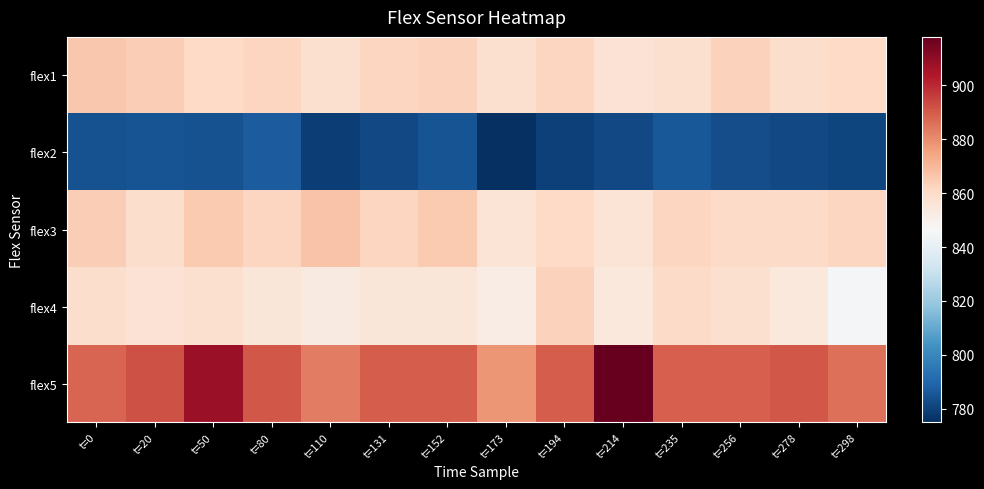

Reading left to right, list all the values displayed in this chart.

flex1: t=0=866	t=20=864	t=50=861	t=80=862	t=110=858	t=131=862	t=152=863	t=173=858	t=194=862	t=214=857	t=235=858	t=256=863	t=278=859	t=298=861
flex2: t=0=784	t=20=785	t=50=784	t=80=787	t=110=779	t=131=782	t=152=785	t=173=775	t=194=780	t=214=782	t=235=786	t=256=783	t=278=782	t=298=781
flex3: t=0=864	t=20=859	t=50=865	t=80=862	t=110=867	t=131=862	t=152=865	t=173=856	t=194=861	t=214=856	t=235=862	t=256=860	t=278=860	t=298=862
flex4: t=0=859	t=20=857	t=50=858	t=80=855	t=110=853	t=131=855	t=152=855	t=173=852	t=194=863	t=214=854	t=235=860	t=256=858	t=278=854	t=298=845
flex5: t=0=888	t=20=892	t=50=908	t=80=891	t=110=883	t=131=890	t=152=890	t=173=878	t=194=890	t=214=918	t=235=889	t=256=889	t=278=891	t=298=886